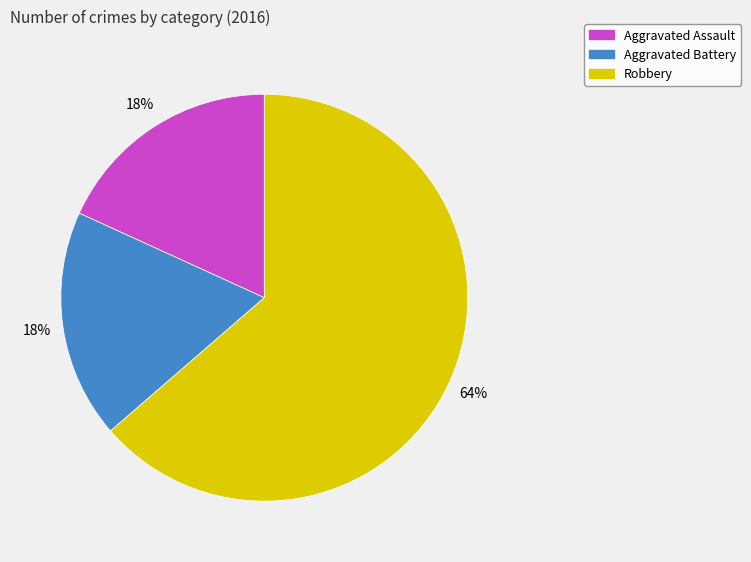

To the nearest percent, what is the combined percentage of Robbery and Aggravated Battery?

82%